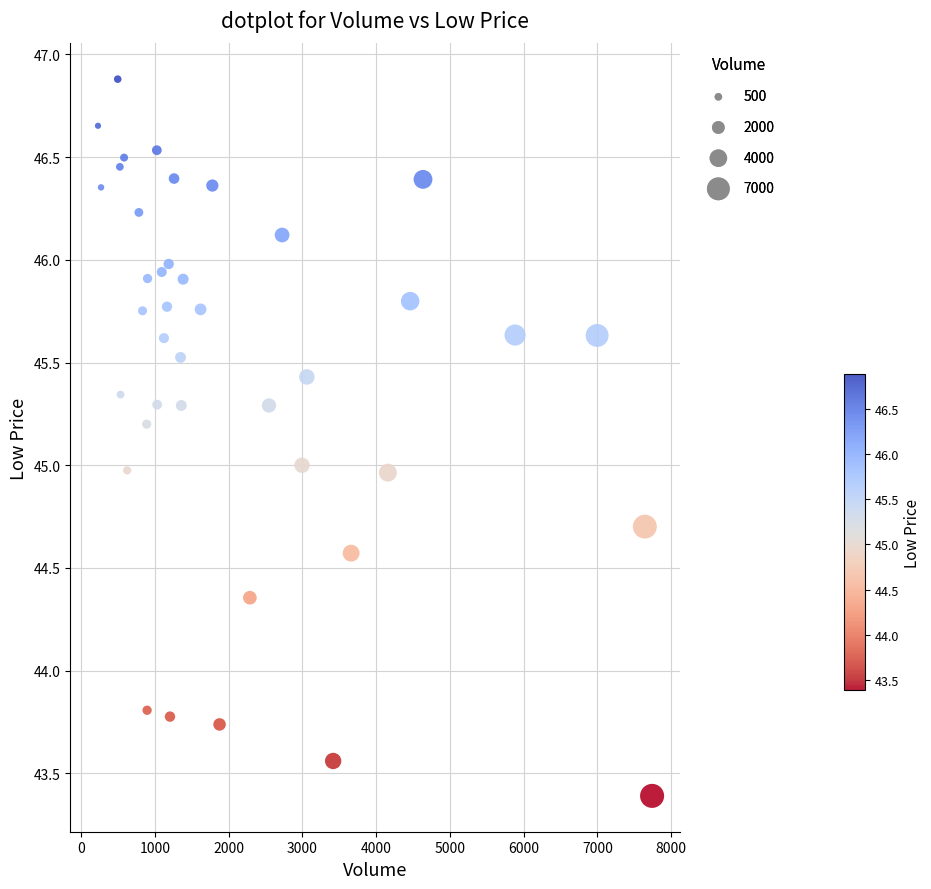

What is the range of Y values (max minus min)?

3.5